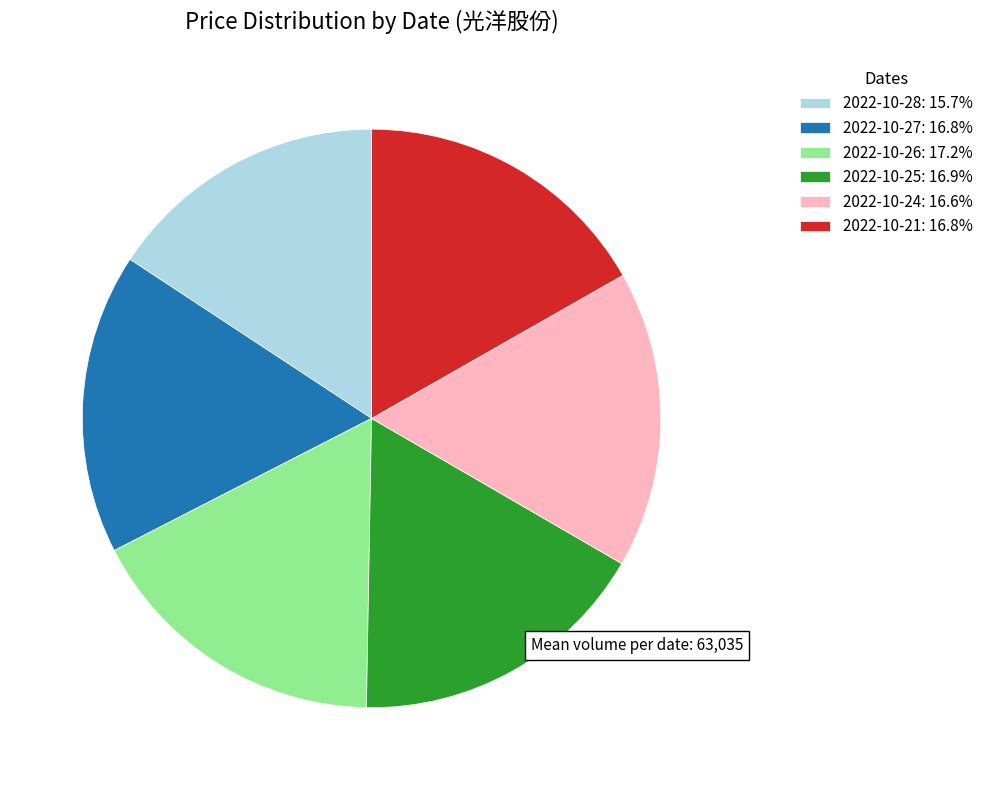

Is the sum of 2022-10-24: 16.6% and 2022-10-21: 16.8% greater than half?

No